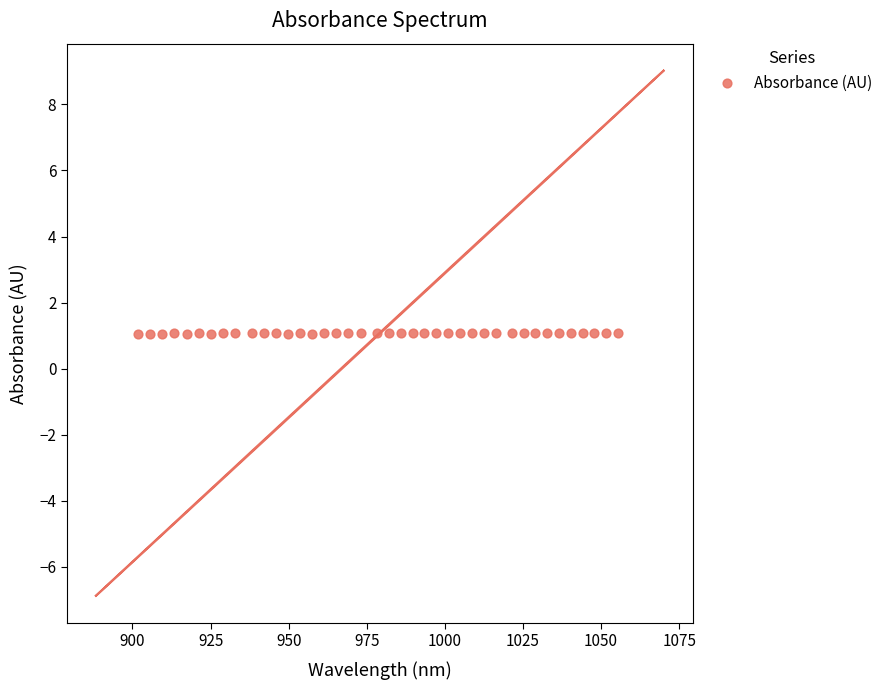

What is the range of X values (max minus min)?

153.7